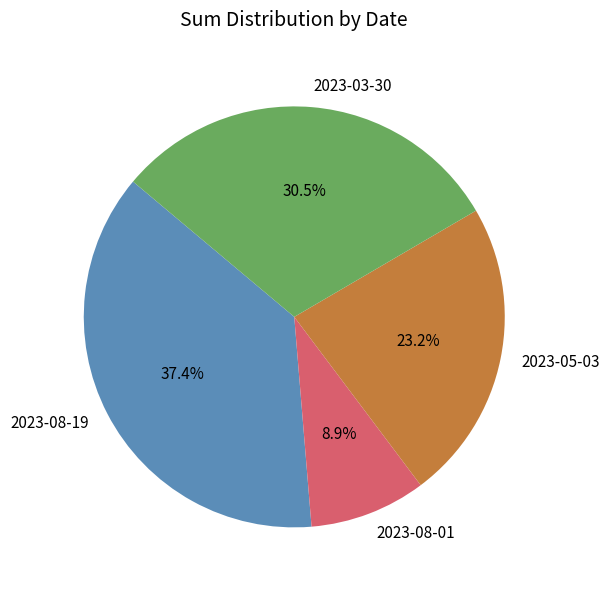

Which category has the smallest portion of the pie?

2023-08-01